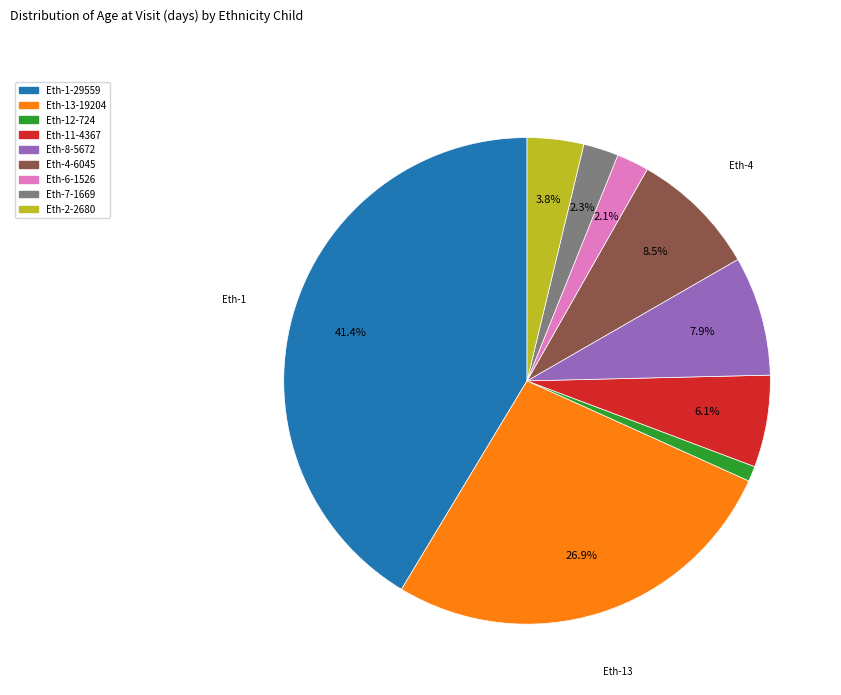

Is there a majority slice in this chart?

No